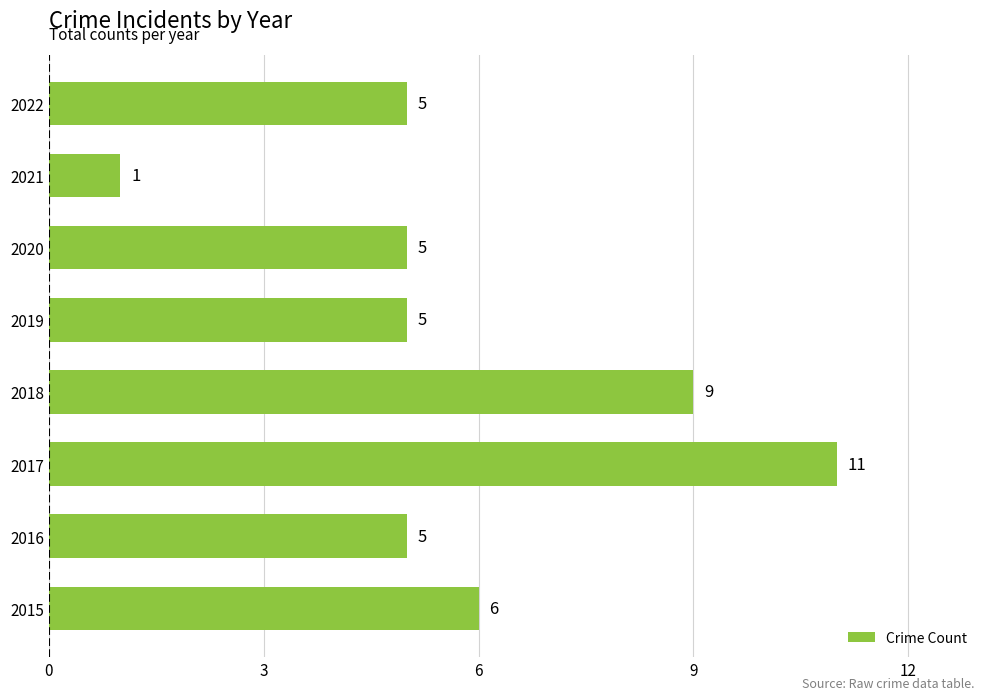

Are the bars horizontal?

Yes